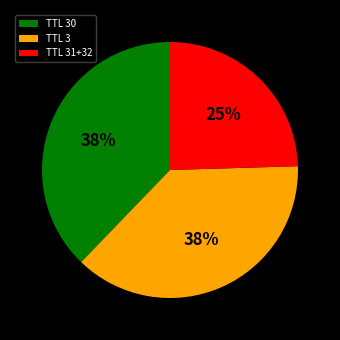

Is the sum of TTL 31+32 and TTL 3 greater than half?

Yes